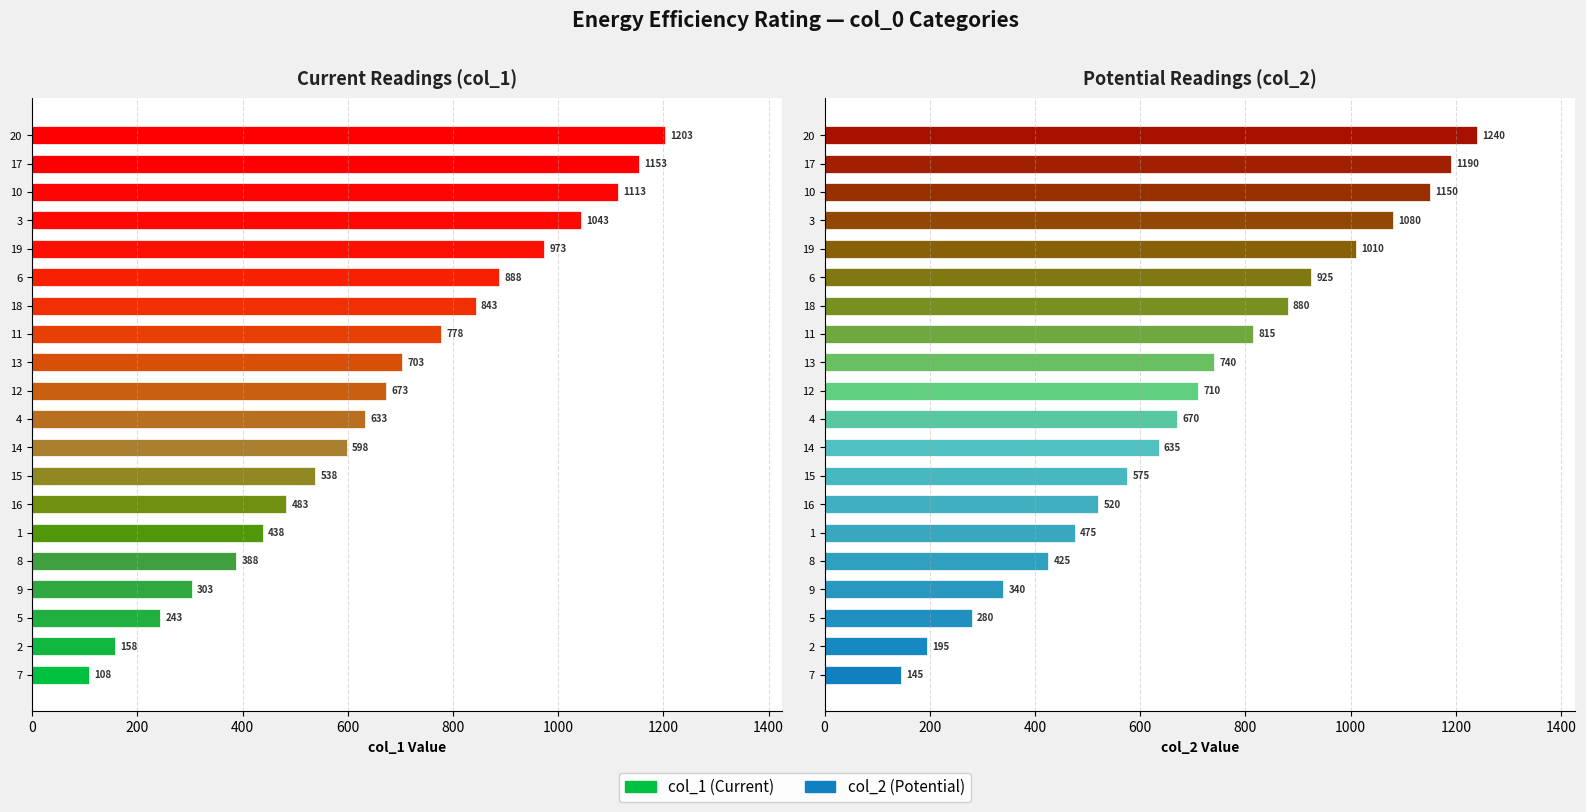

Which series changed the most between 15 and 20?

col_1